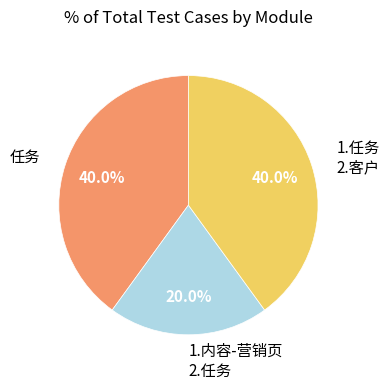

Is it true that 任务 is 40% of the pie?

True